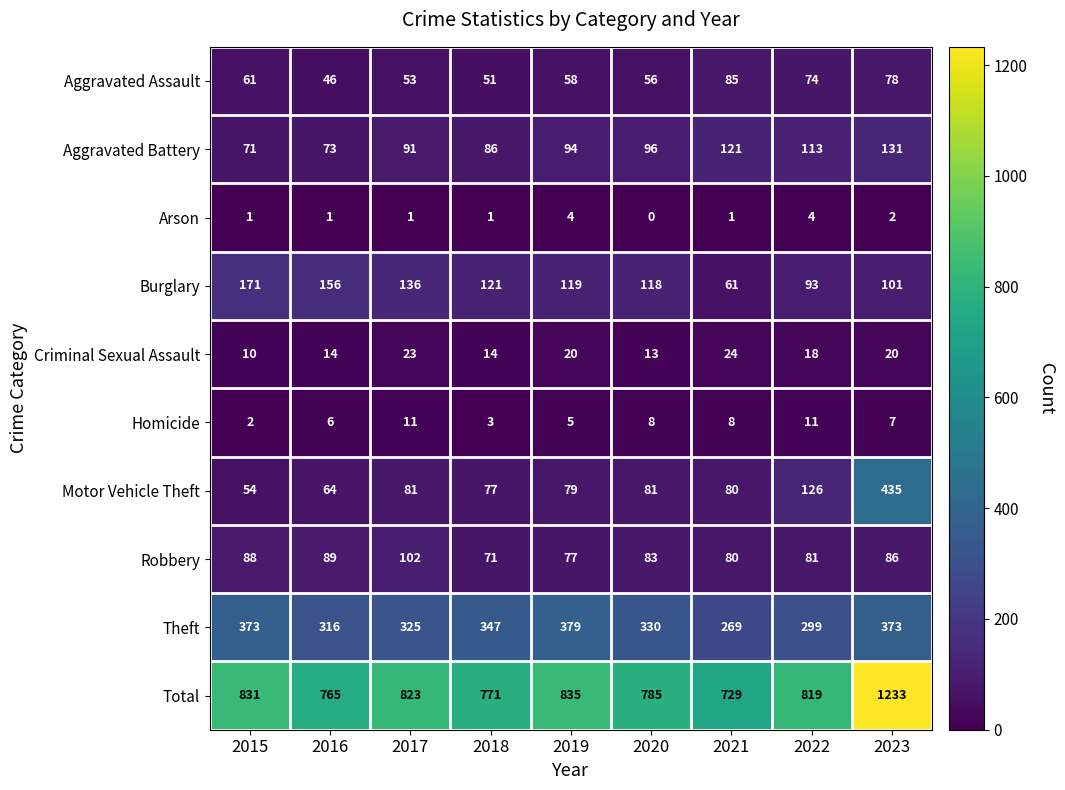

What is the greatest value displayed?

1233